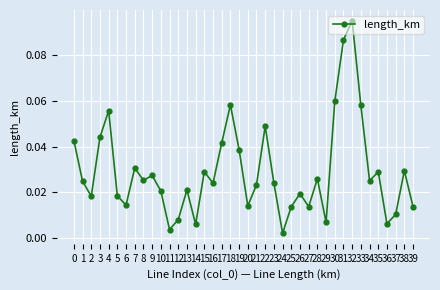

Where is the first local minimum?

2